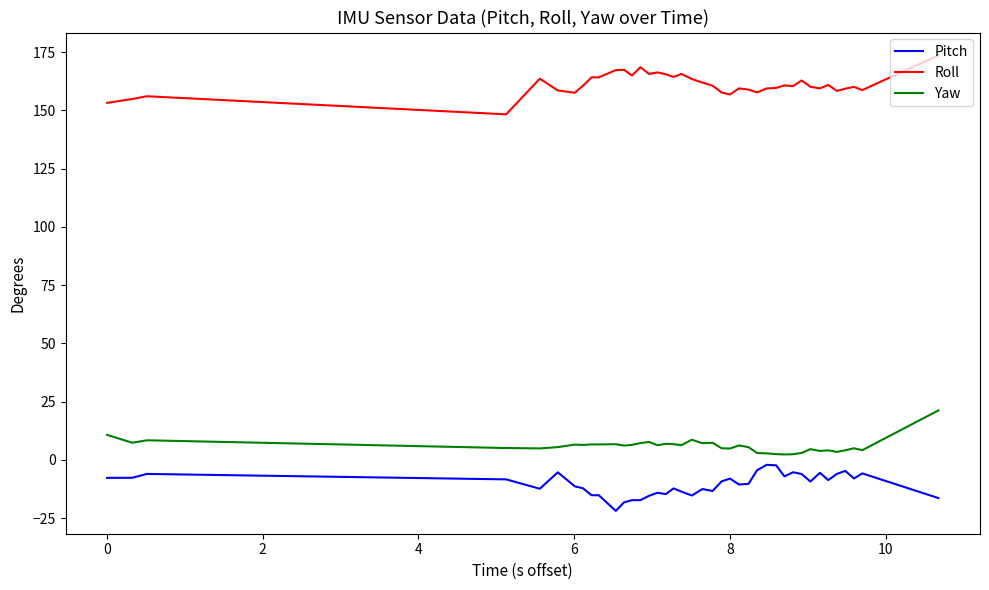

Which series has the largest total across all categories?

Roll